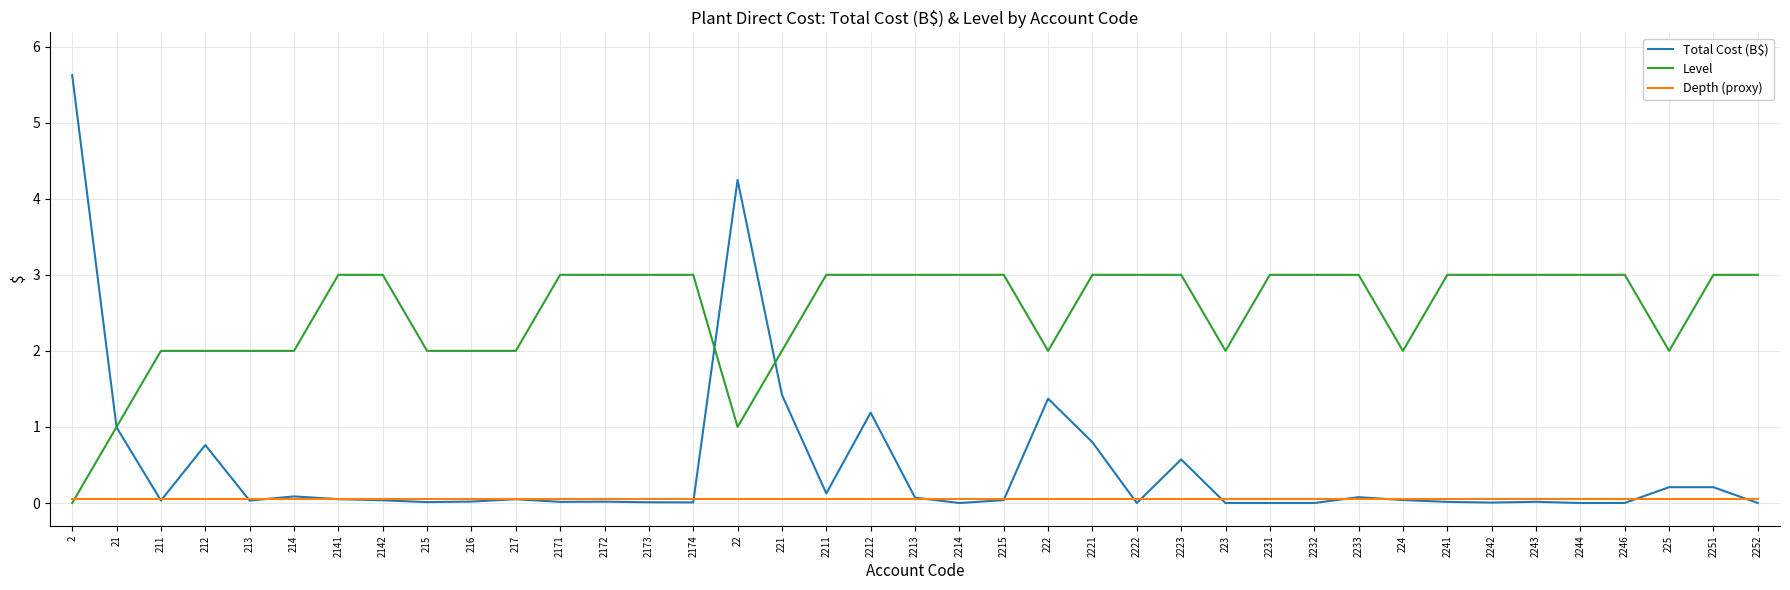

Which series changed the most between 2174 and 2221?

Total Cost (B$)